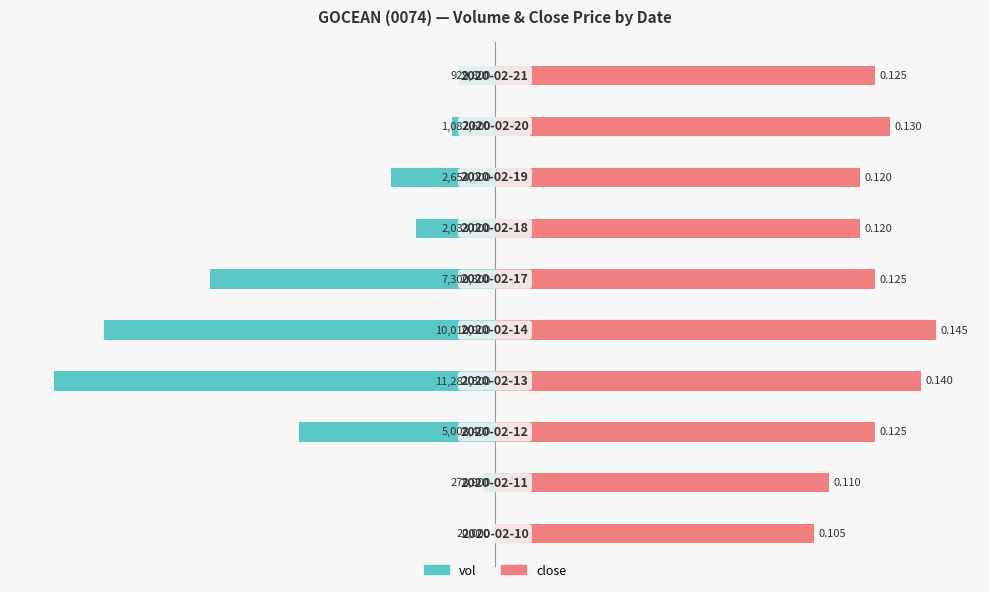

Between 8 and 6, which is larger?

8